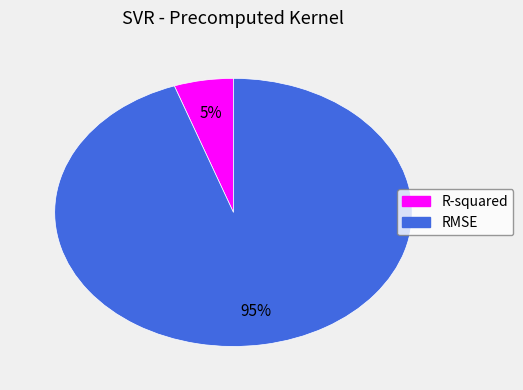

Between R-squared and RMSE, which is larger?

RMSE